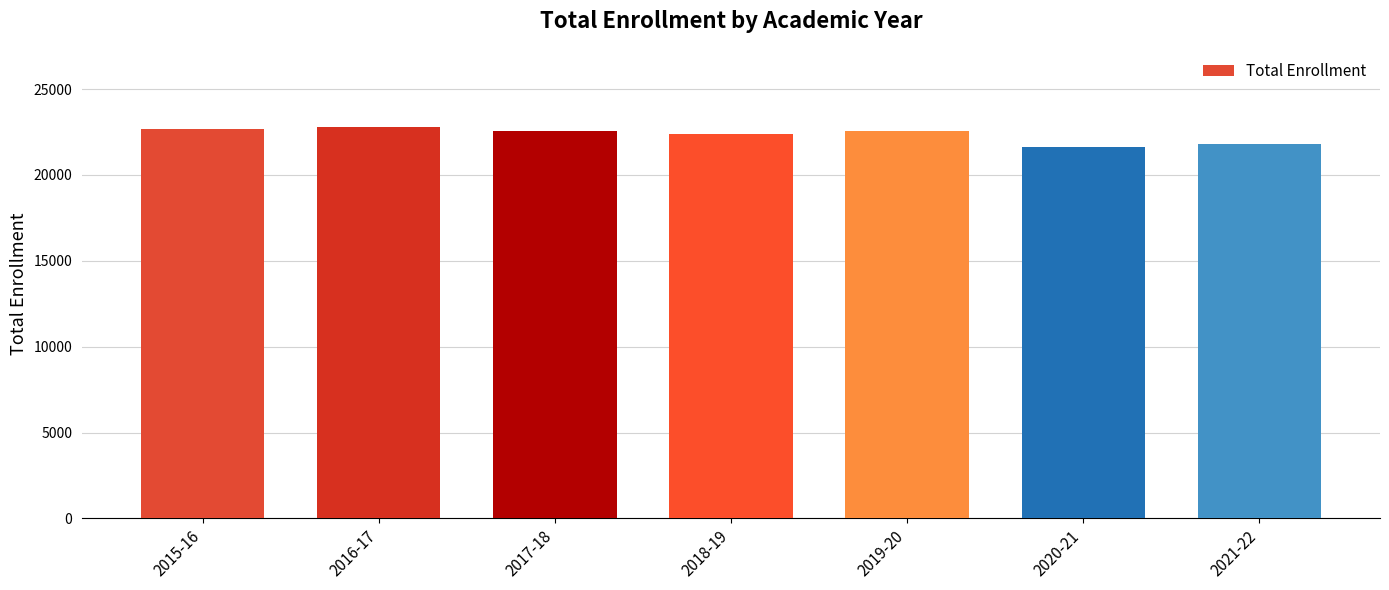

Which has a higher value, 2018-19 or 2021-22?

2018-19